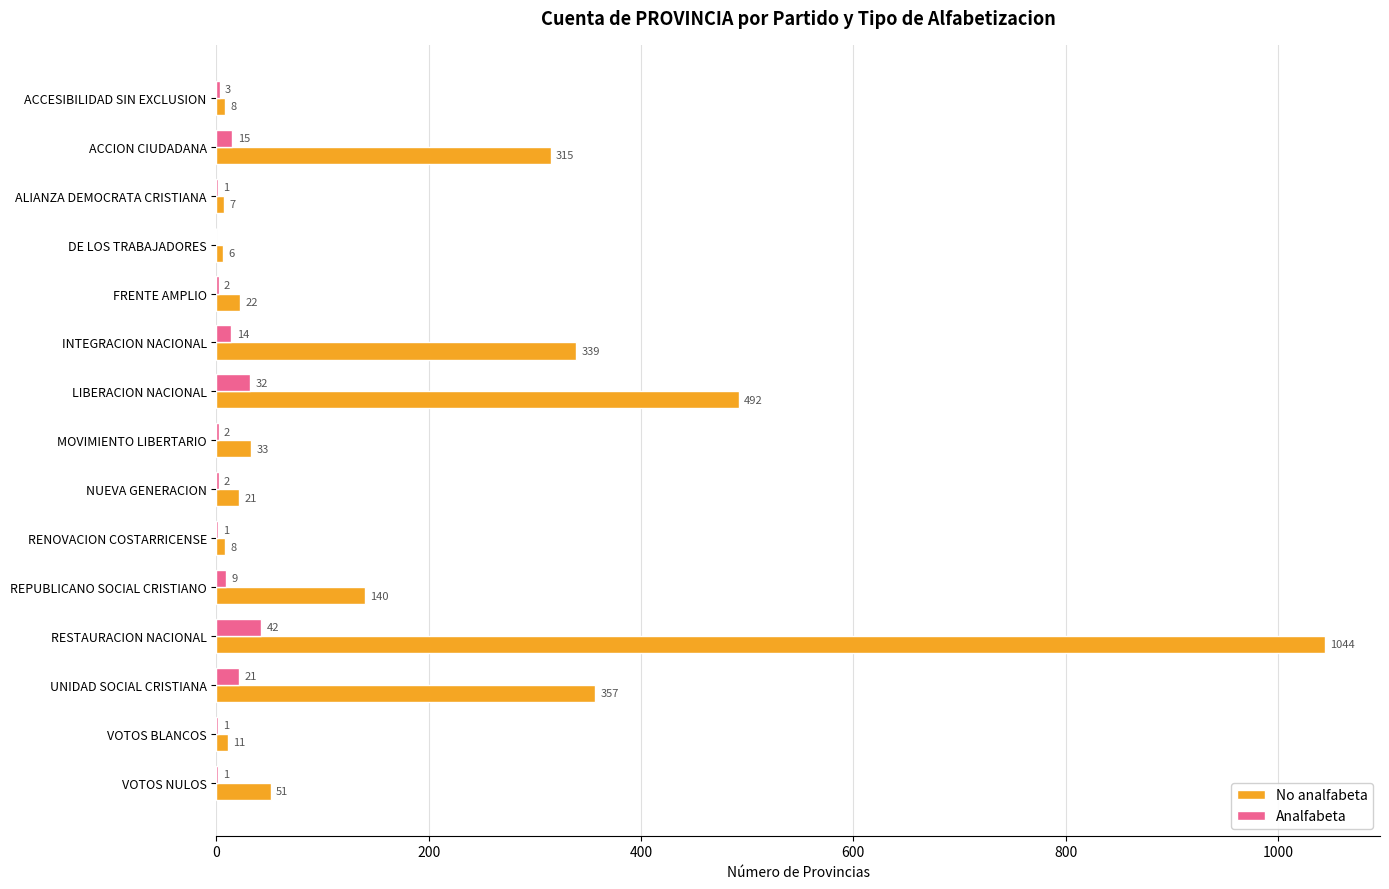

What is the sum of all No analfabeta values?

2854